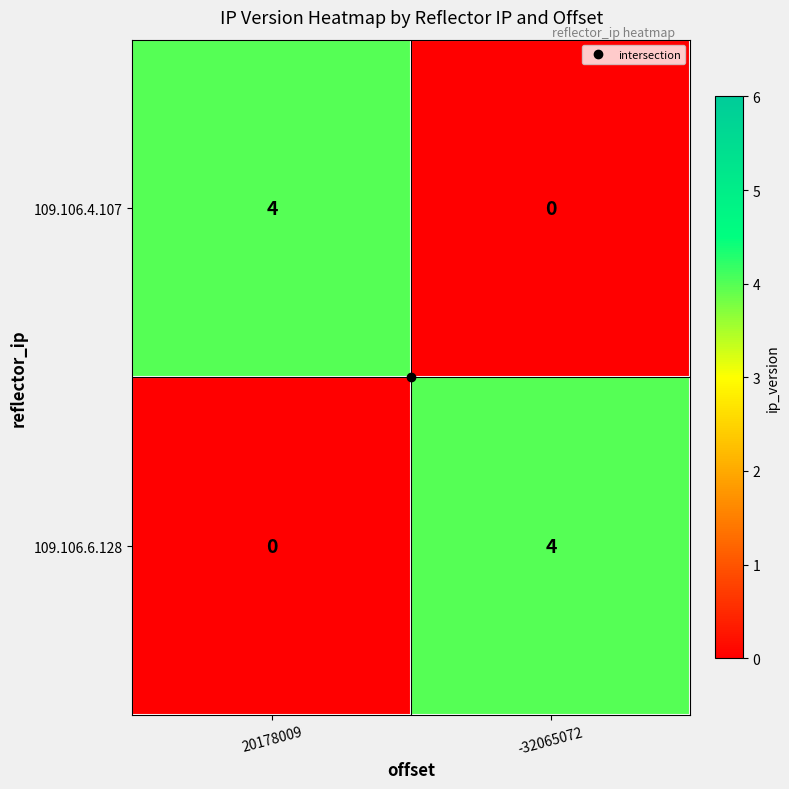

What is the total value across all series at 20178009?

4